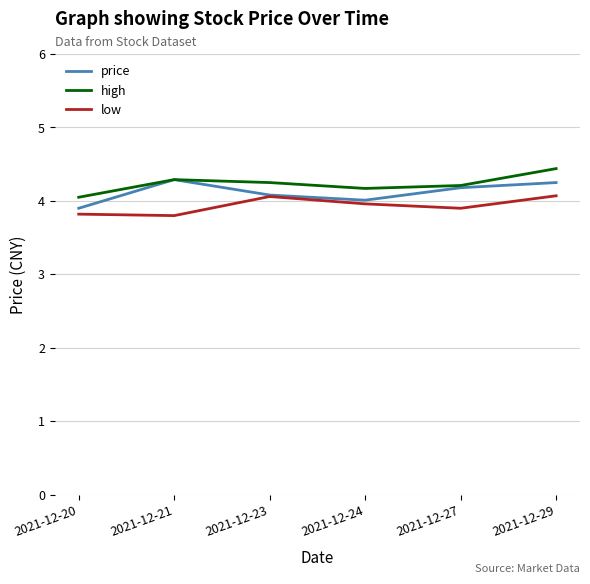

What is the spread (max minus min) of values at 2021-12-27?

0.3